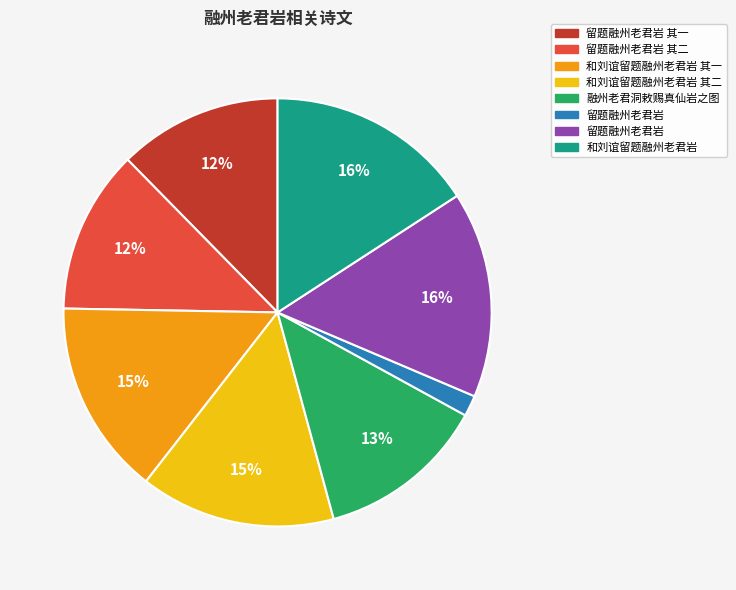

Is there any slice that represents more than half of the pie?

No